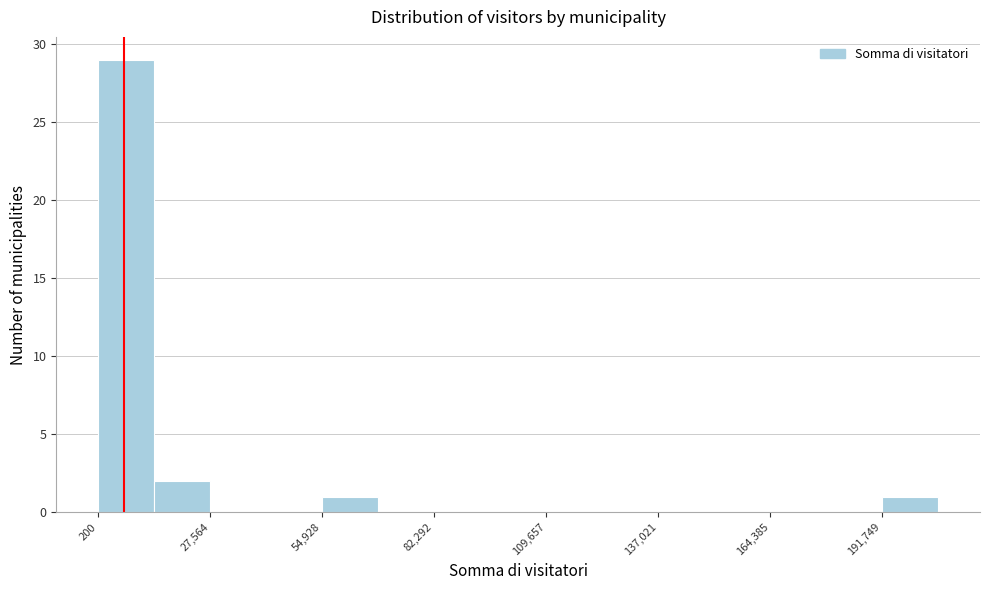

Around what value on the x-axis is the tallest bar? Give the approximate position of its centre, as read against the axis.

5000